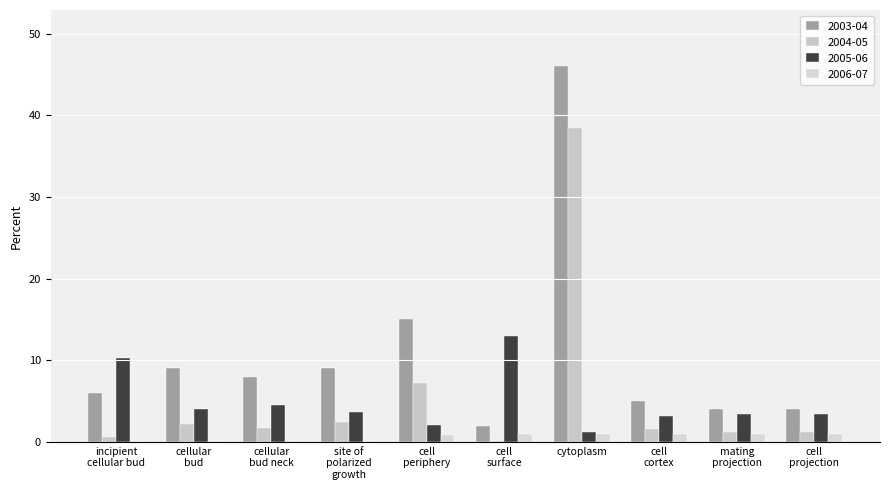

List the labels in order of 2003-04 value, smallest first.

cell surface, mating projection, cell projection, cell cortex, incipient cellular bud, cellular bud neck, cellular bud, site of polarized growth, cell periphery, cytoplasm